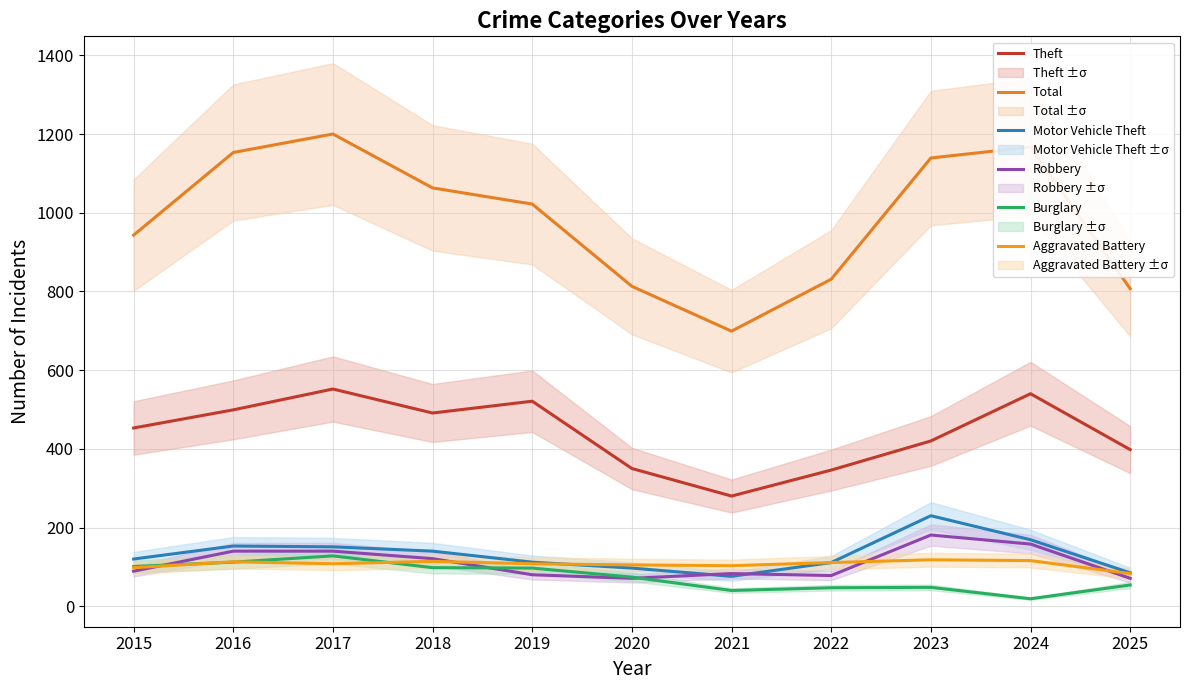

What are all the series names shown in the legend?

Theft, Total, Motor Vehicle Theft, Robbery, Burglary, Aggravated Battery